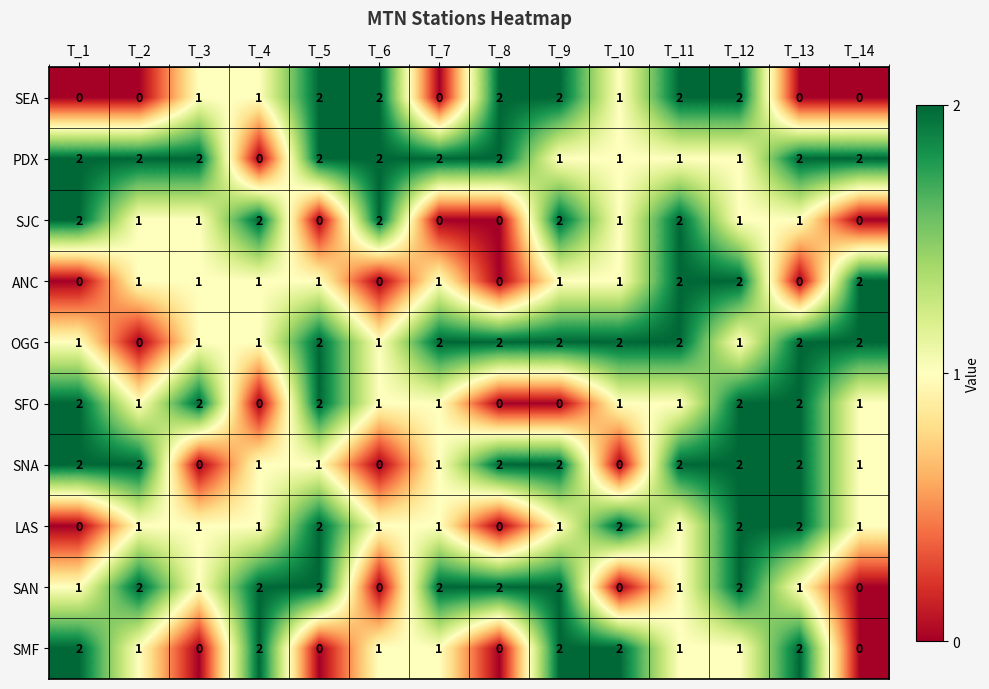

What is the sum of the SEA values at T_8 and T_9?

4